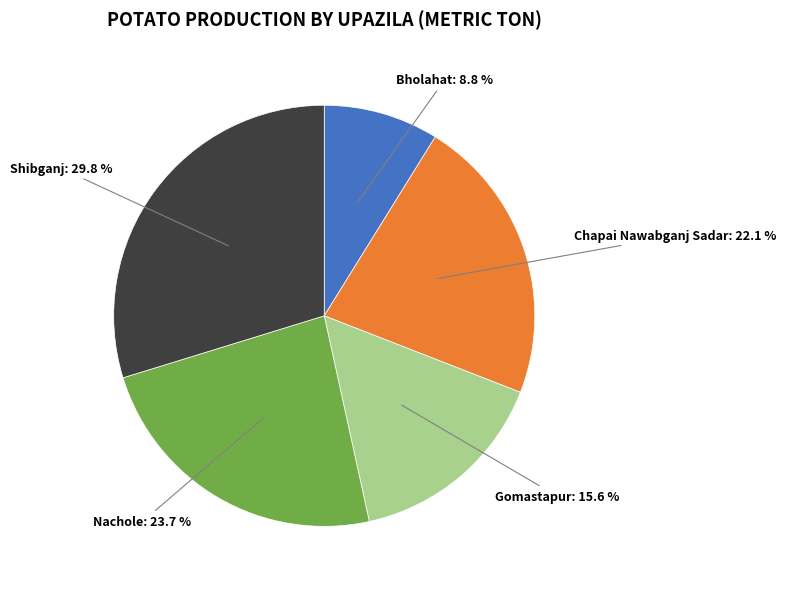

To the nearest percent, what is the difference between the Gomastapur and Shibganj slice percentages?

14%